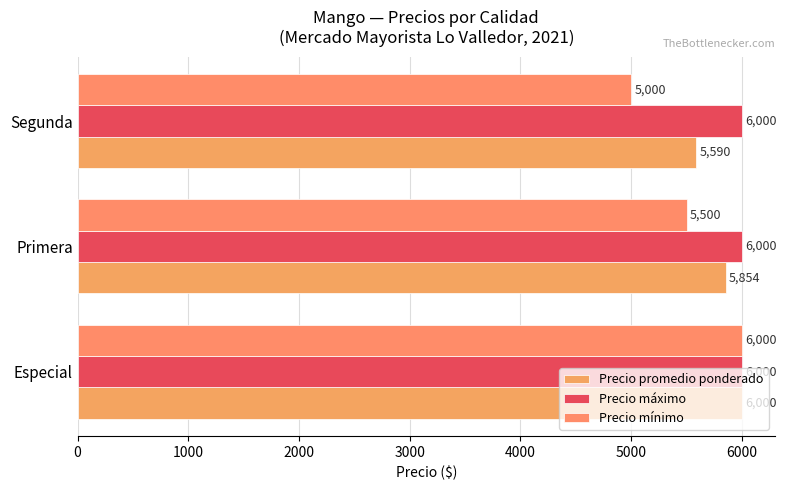

List the labels in order of Precio mínimo value, smallest first.

Segunda, Primera, Especial